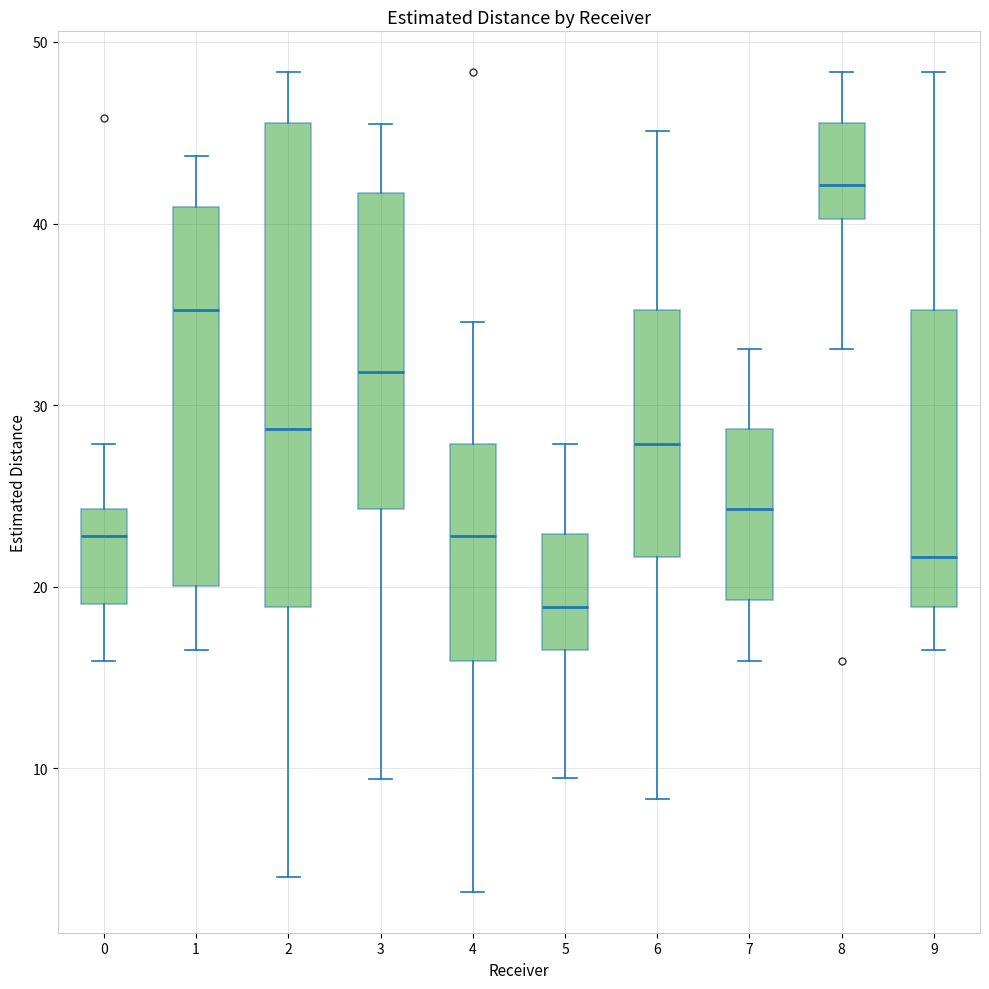

Comparing the boxes themselves (not the whiskers), which one is the tallest?

2